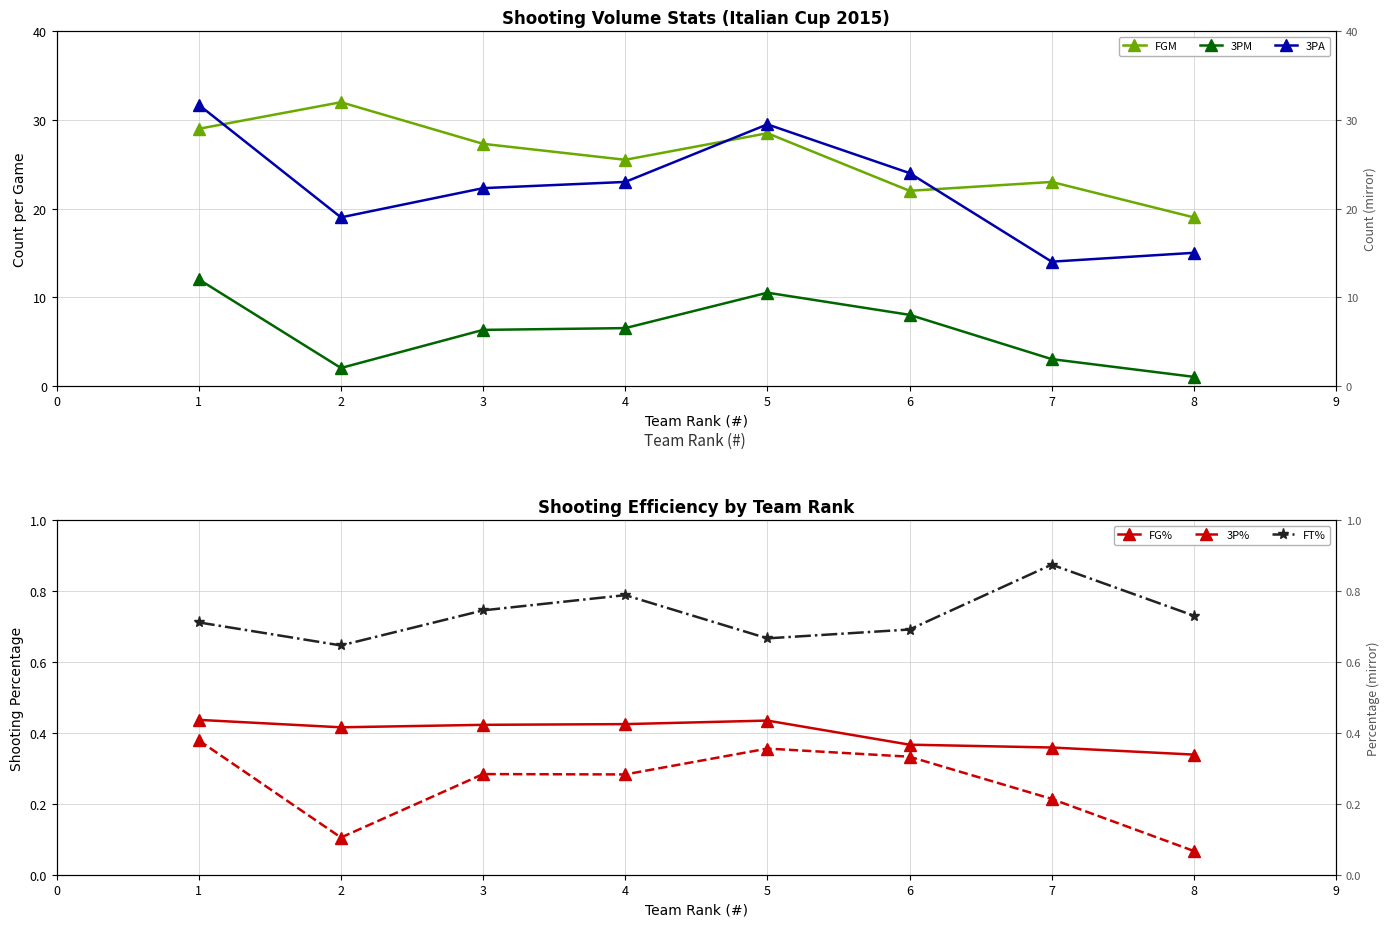

List the labels in order of 3PA value, smallest first.

7, 8, 2, 3, 4, 6, 5, 1